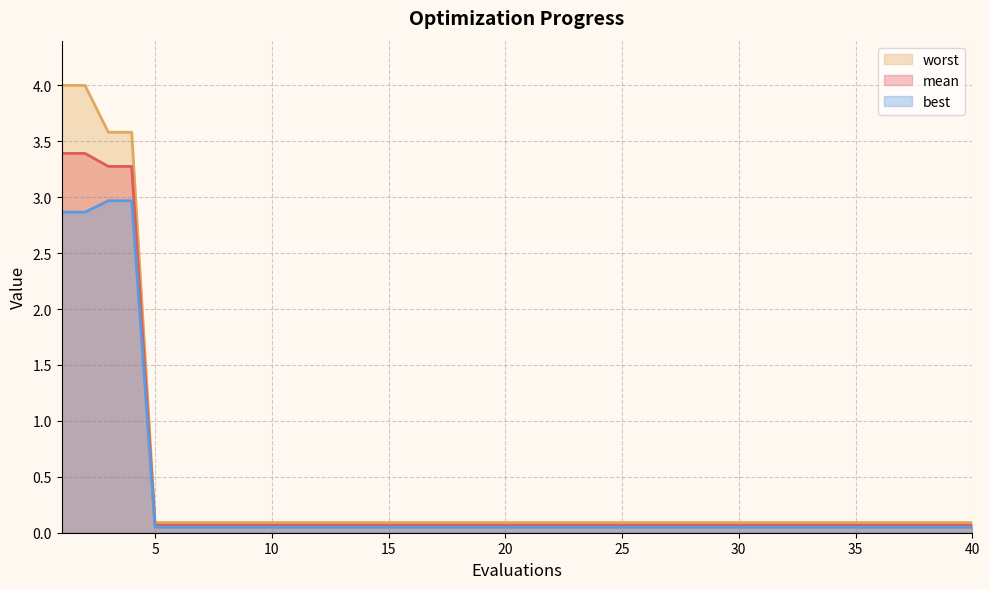

Reading left to right, what are all the values shown in this chart?

mean: 3.4	3.4	3.3	3.3	0.1	0.1	0.1	0.1	0.1	0.1	0.1	0.1	0.1	0.1	0.1	0.1	0.1	0.1	0.1	0.1	0.1	0.1	0.1	0.1	0.1	0.1	0.1	0.1	0.1	0.1	0.1	0.1	0.1	0.1	0.1	0.1	0.1	0.1	0.1	0.1
best: 2.9	2.9	3.0	3.0	0.0	0.0	0.0	0.0	0.0	0.0	0.0	0.0	0.0	0.0	0.0	0.0	0.0	0.0	0.0	0.0	0.0	0.0	0.0	0.0	0.0	0.0	0.0	0.0	0.0	0.0	0.0	0.0	0.0	0.0	0.0	0.0	0.0	0.0	0.0	0.0
worst: 4.0	4.0	3.6	3.6	0.1	0.1	0.1	0.1	0.1	0.1	0.1	0.1	0.1	0.1	0.1	0.1	0.1	0.1	0.1	0.1	0.1	0.1	0.1	0.1	0.1	0.1	0.1	0.1	0.1	0.1	0.1	0.1	0.1	0.1	0.1	0.1	0.1	0.1	0.1	0.1